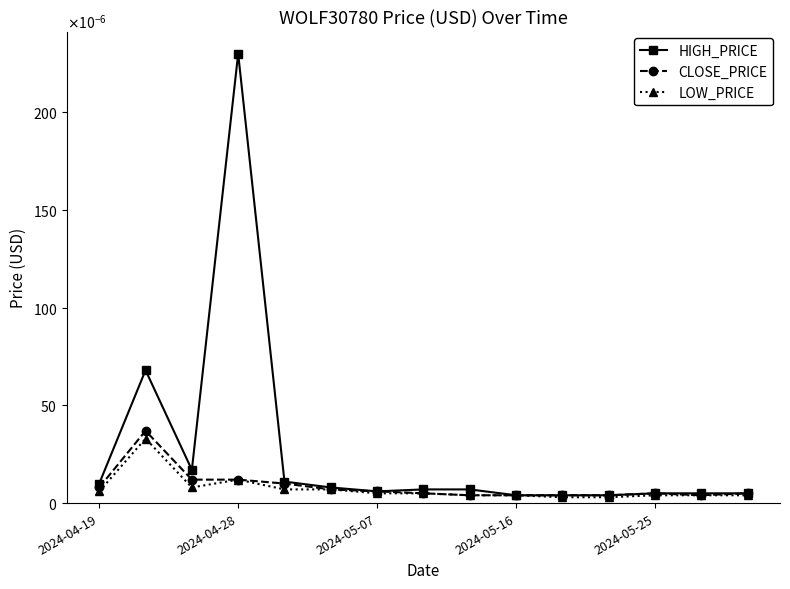

What are all the series names shown in the legend?

HIGH_PRICE, CLOSE_PRICE, LOW_PRICE